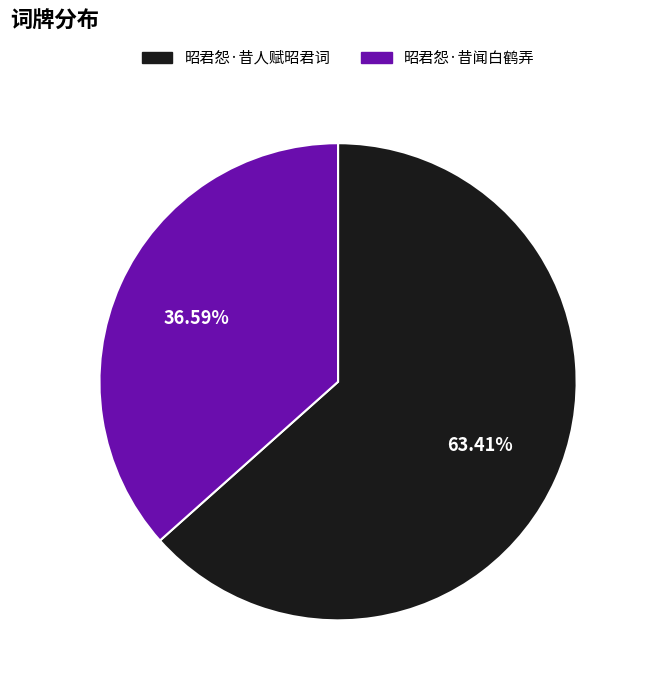

What is the smallest slice in the pie chart?

昭君怨·昔闻白鹤弄